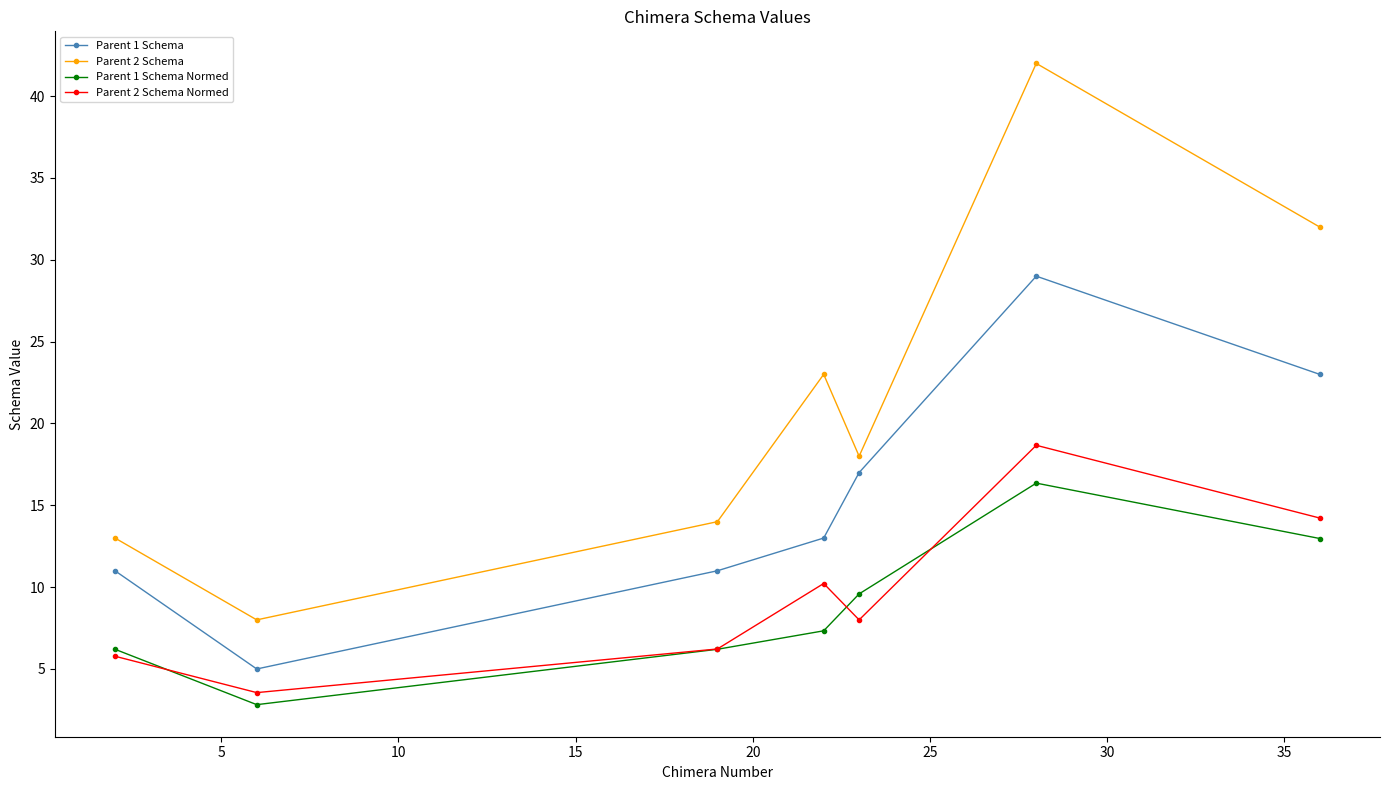

In Parent 2 Schema, how many points are lower than both neighbors (excluding endpoints)?

2